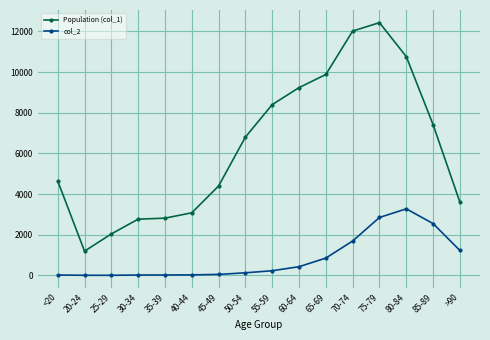

At which category is the sum across all series the highest?

75-79